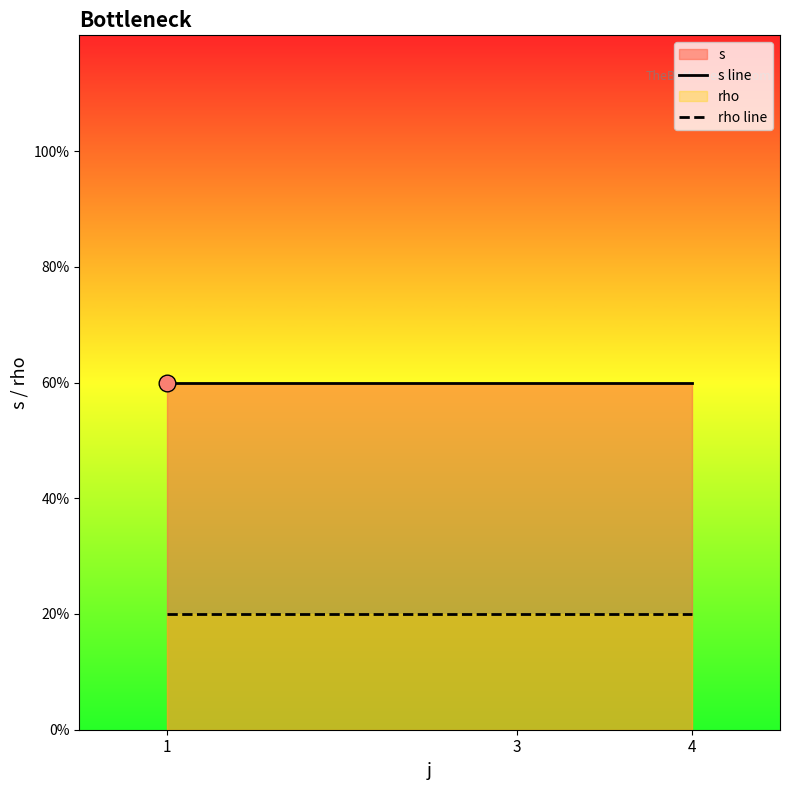

True or false: rho line has a value of 1 at 1.

False